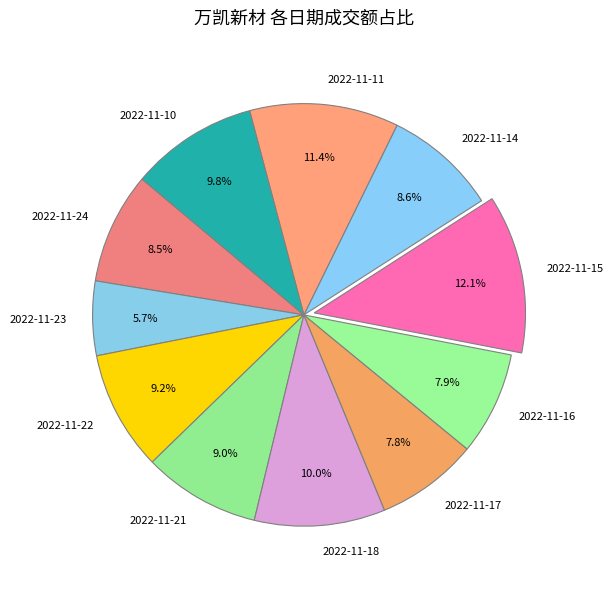

Is there any slice that represents more than half of the pie?

No